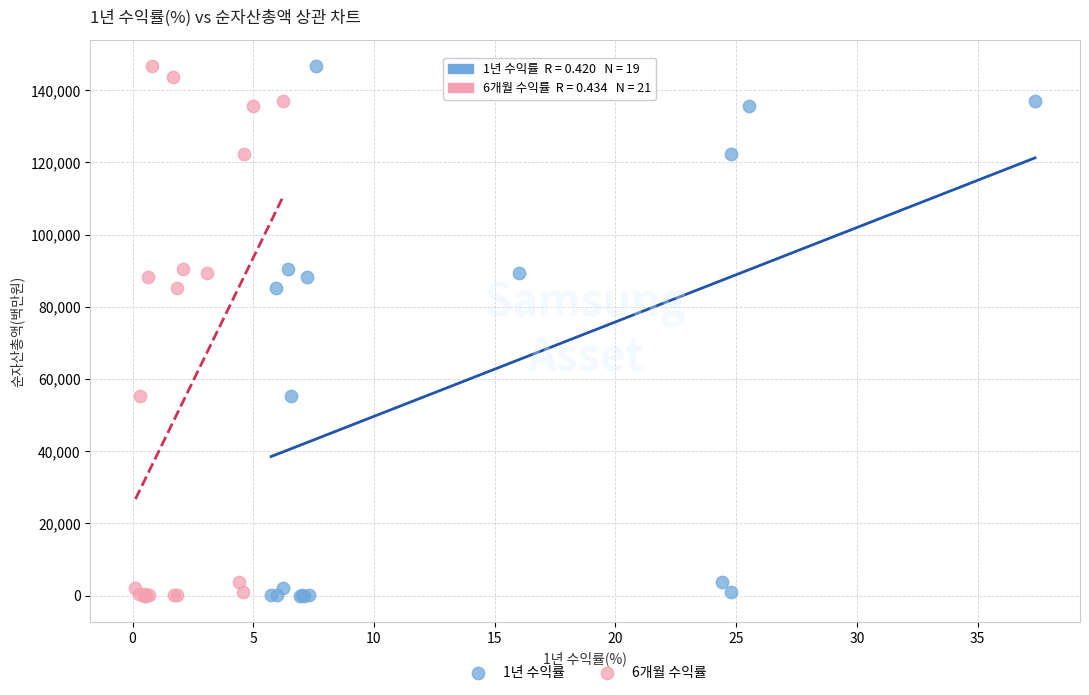

What are all the series names shown in the legend?

1년 수익률, 6개월 수익률